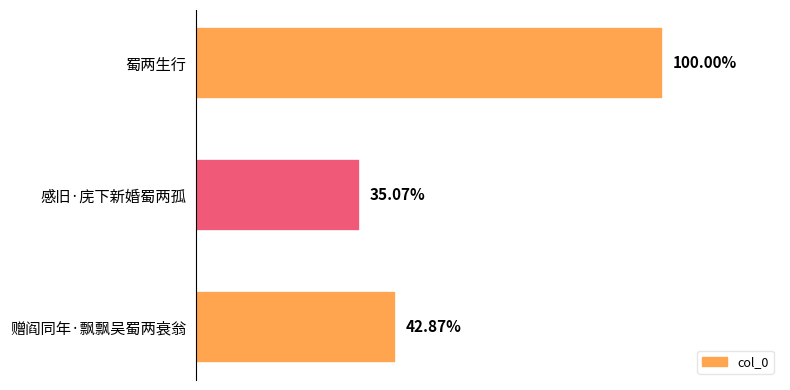

Does the chart contain stacked bars?

No